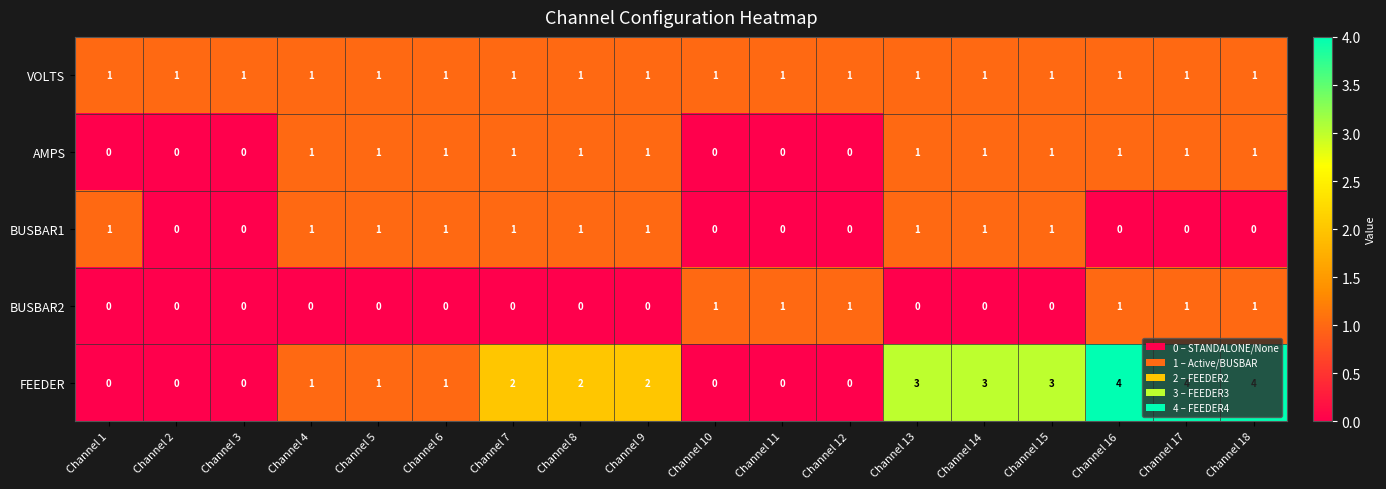

What is the sum of all FEEDER values?

30